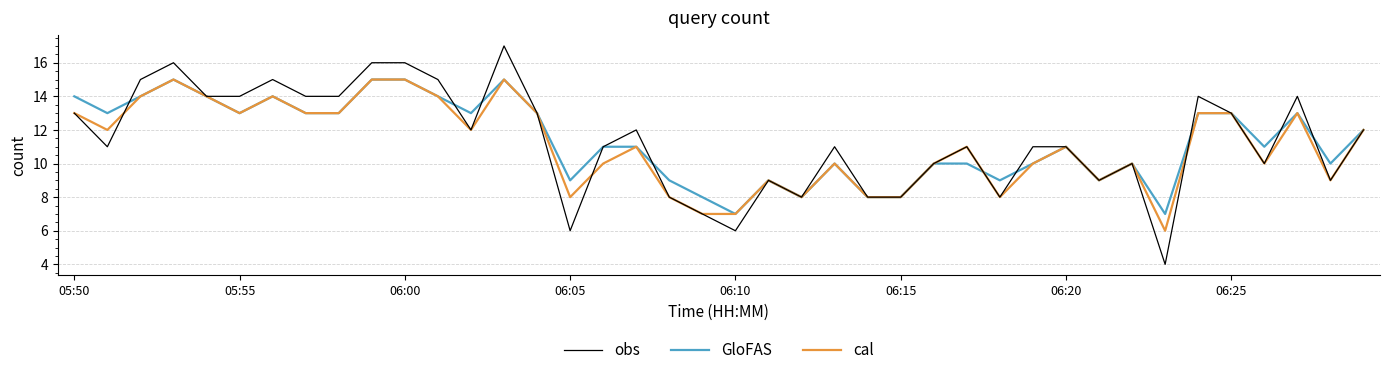

How many lines are shown in the chart?

3